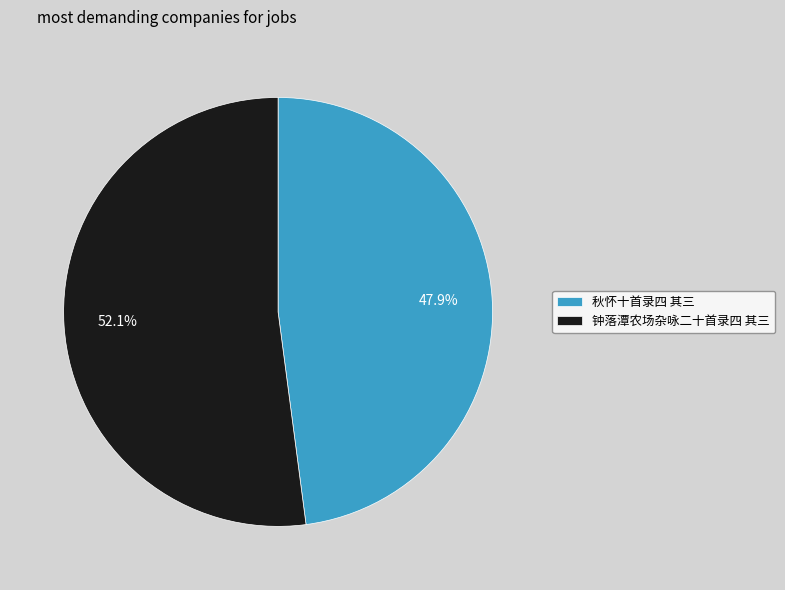

To the nearest percent, what is the difference between the largest and smallest slice percentages?

4%